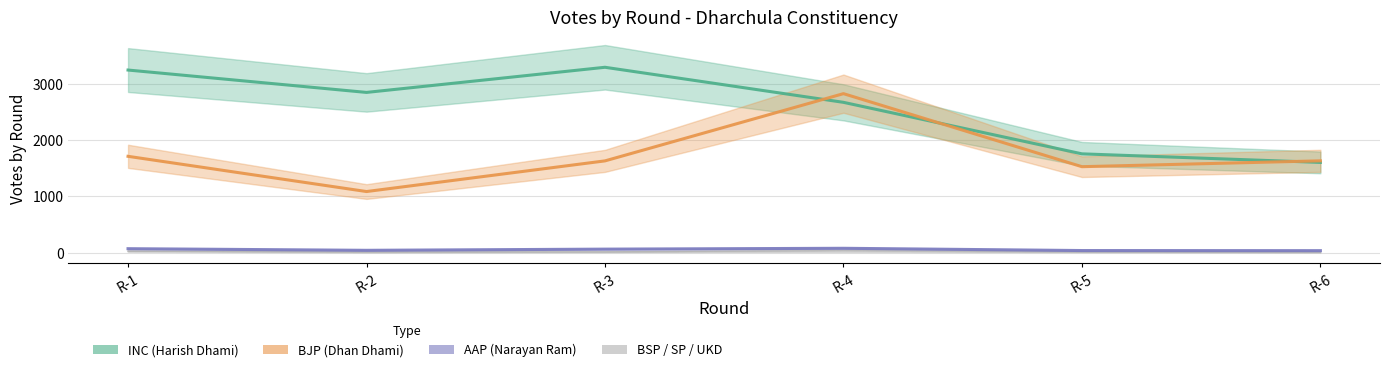

True or false: HARISH SINGH DHAMI and GOVIND RAM intersect in this chart.

False